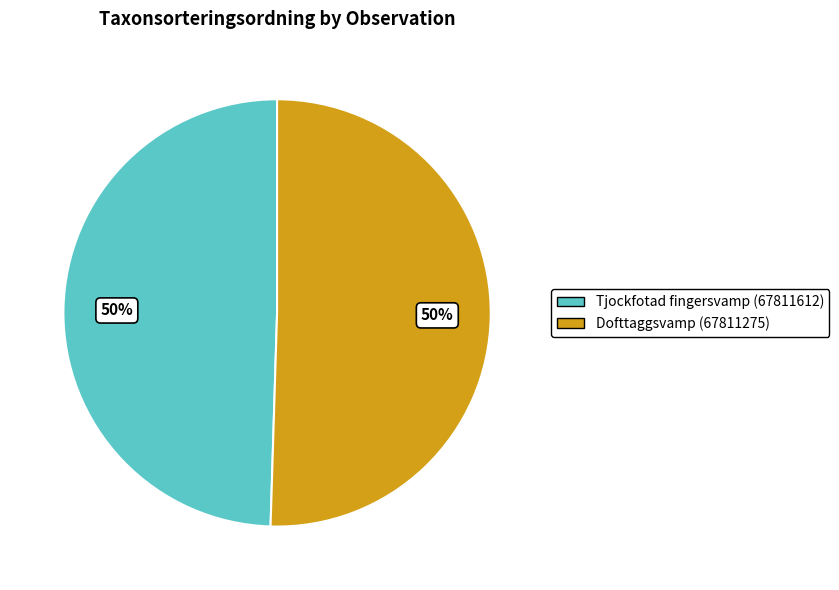

How many segments does this pie chart have?

2